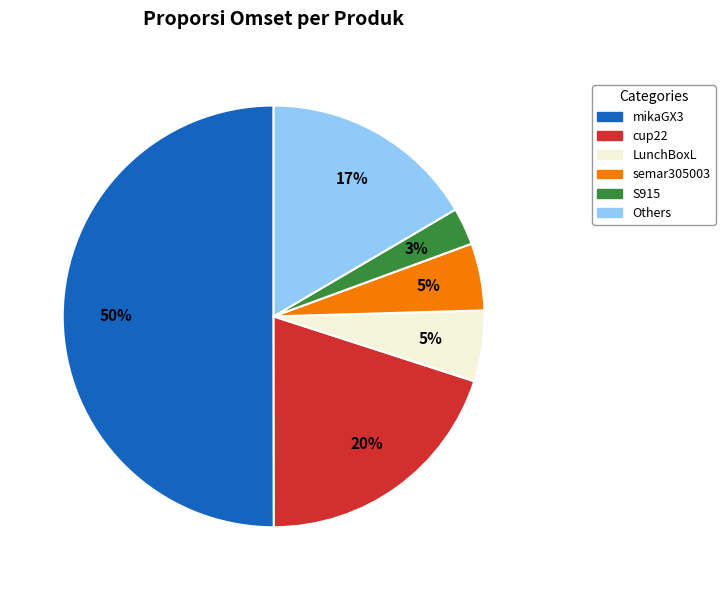

To the nearest percent, what is the average slice percentage?

17%